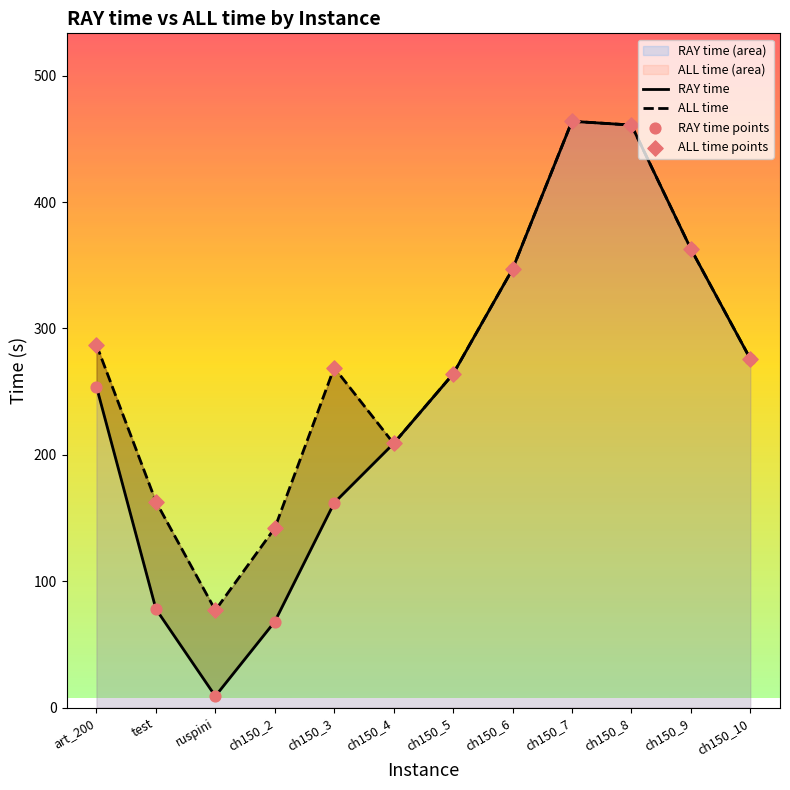

At how many categories does at least one series exceed 156?

10